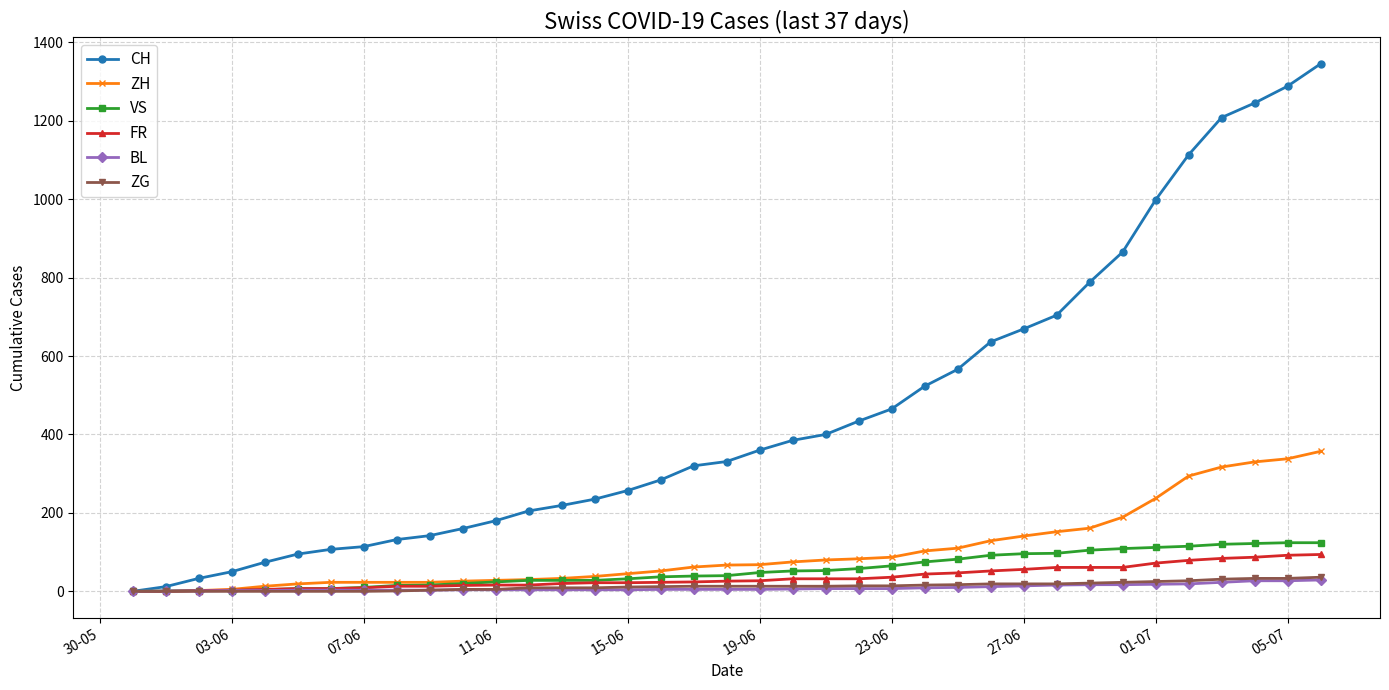

At how many categories does at least one series exceed 849?

7